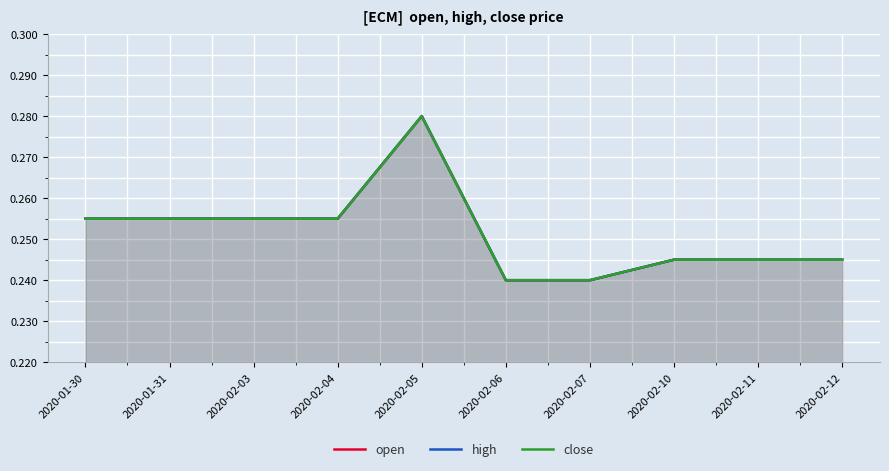

At how many categories does at least one series exceed 0?

10